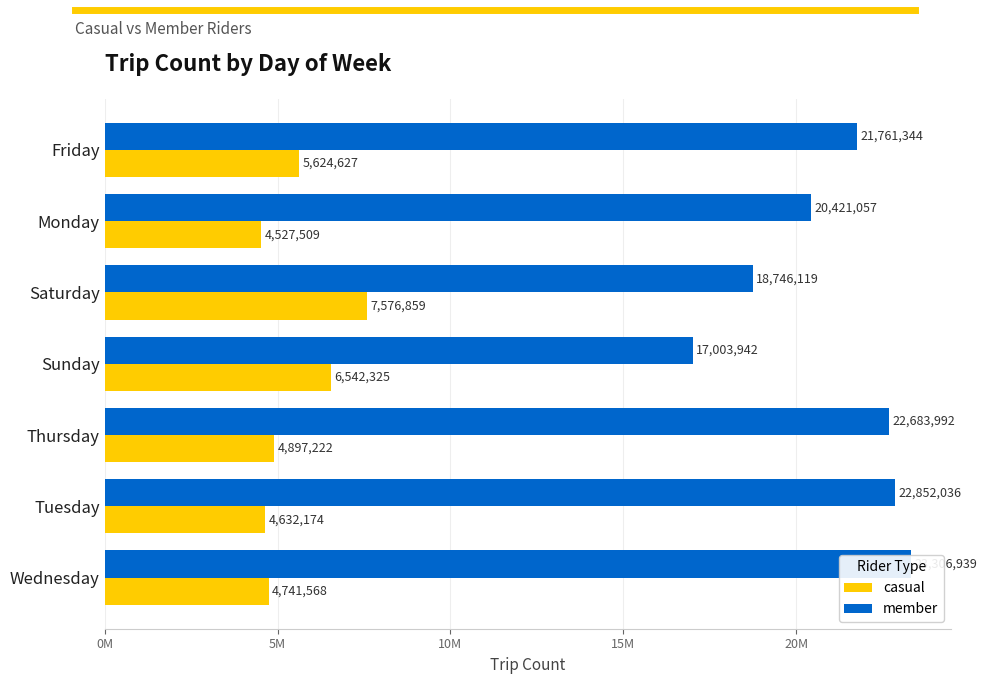

Does the chart contain stacked bars?

No